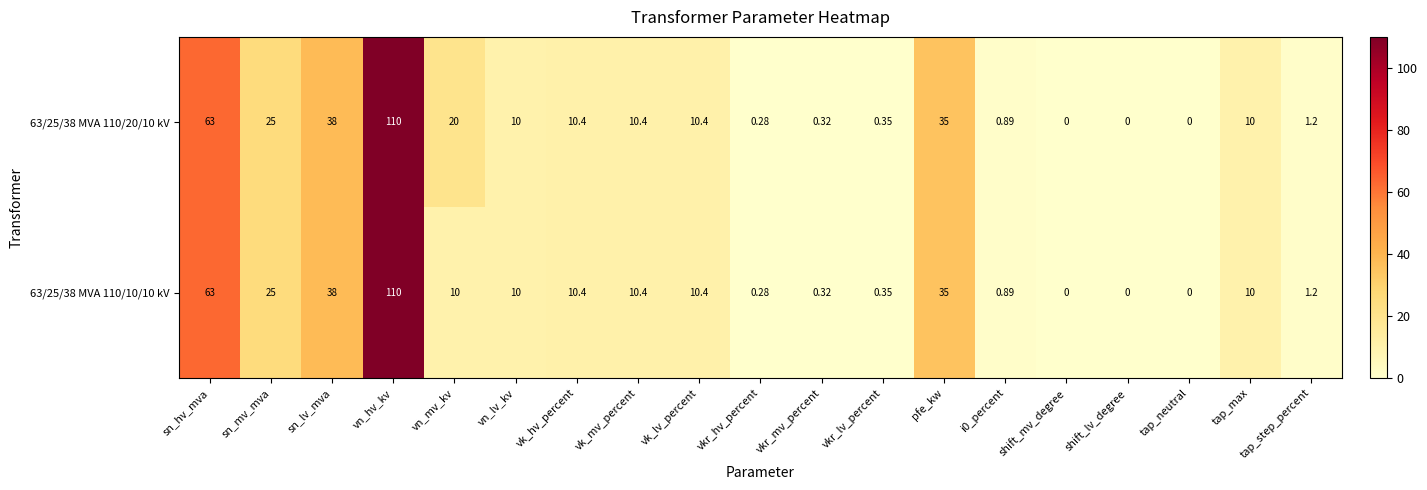

What is the total value across all series at vn_lv_kv?

20.0